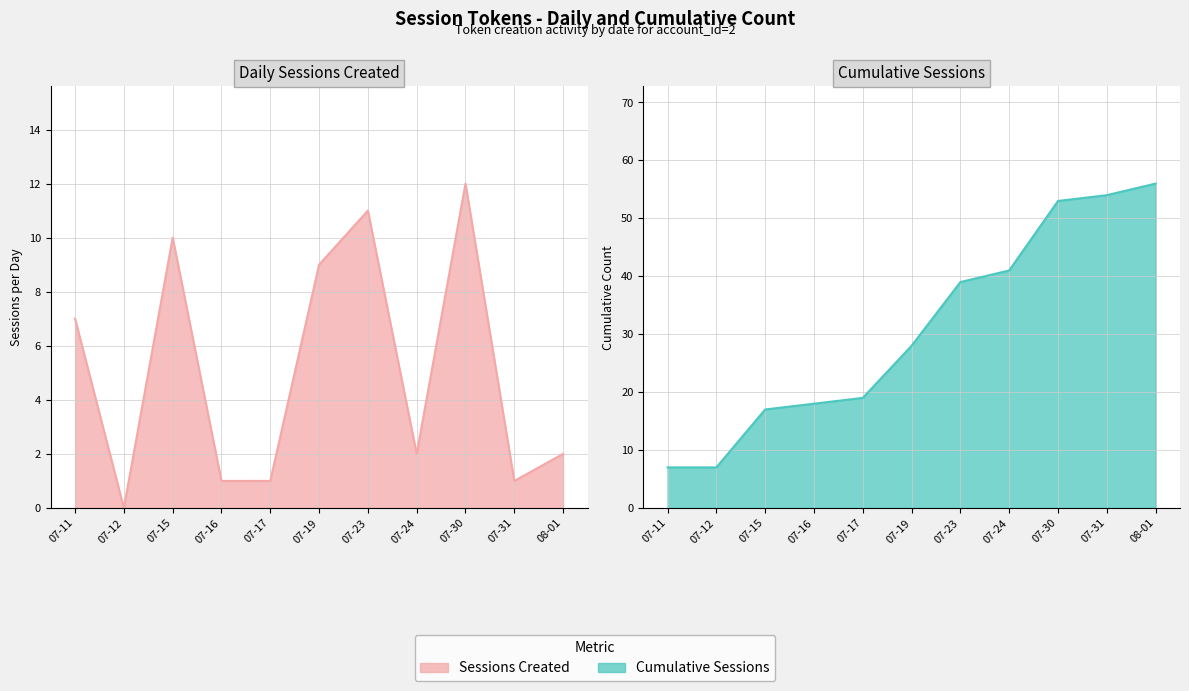

Does the chart have visible grid lines?

Yes